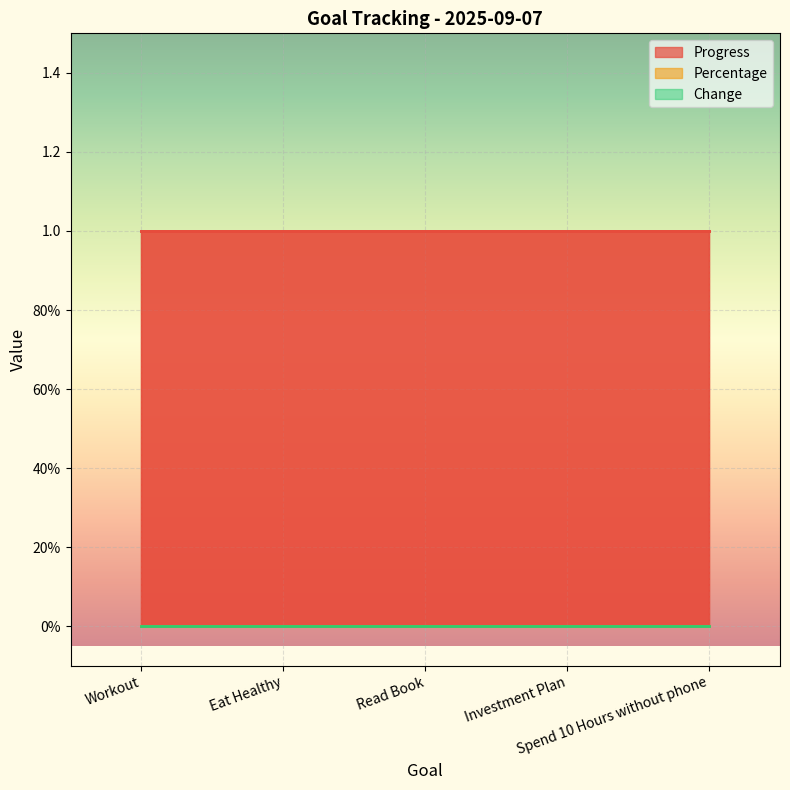

How many lines are shown in the chart?

3